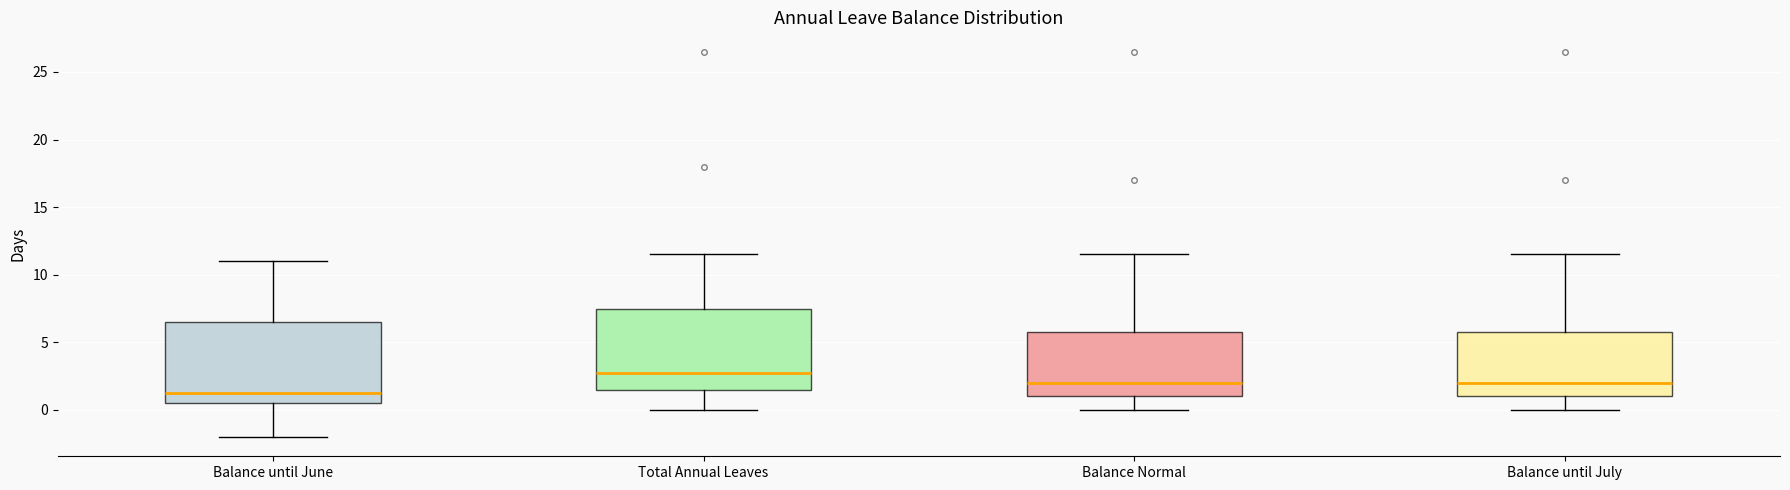

Which box's median line is the highest?

Total Annual Leaves